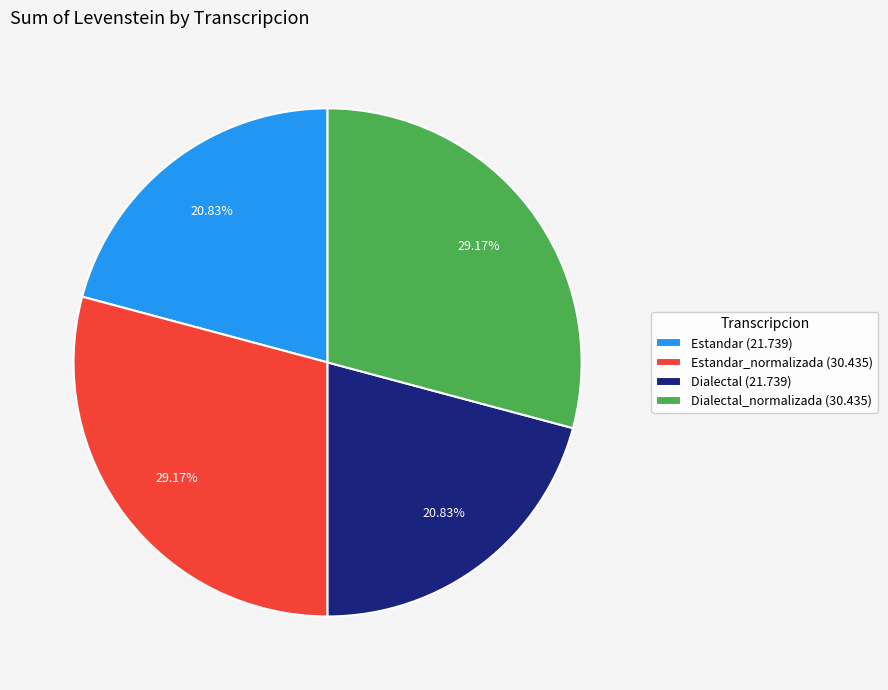

Is Dialectal_normalizada (30.435) the majority of the pie?

No